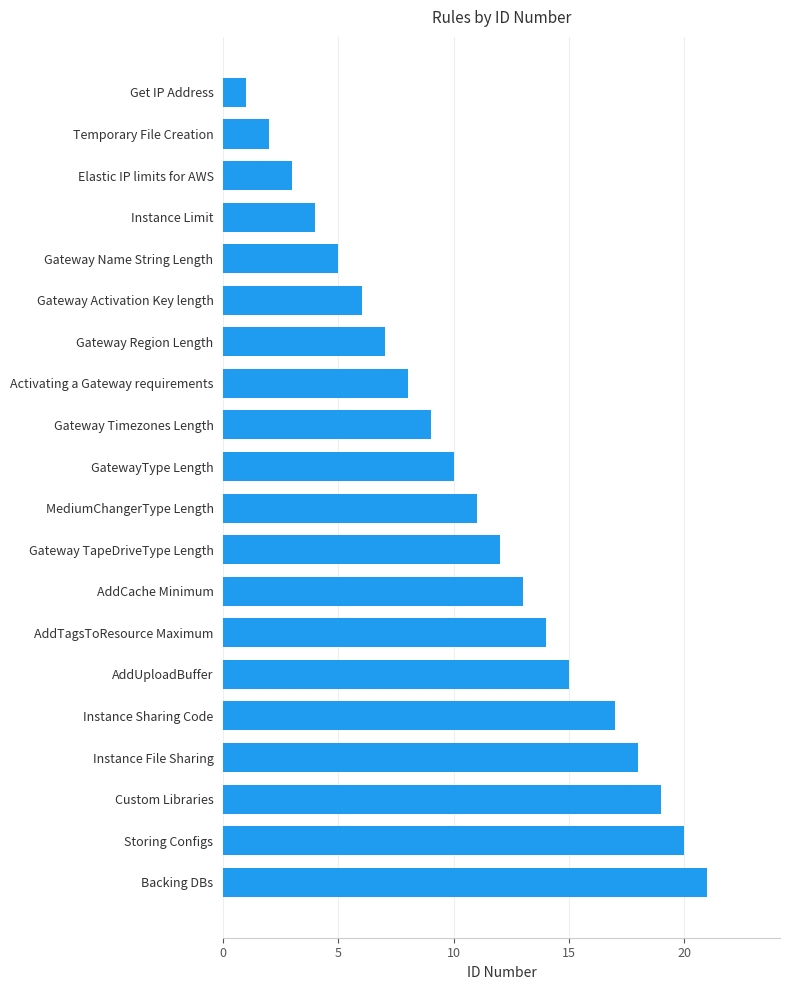

What is the difference between the second highest and minimum values?

19